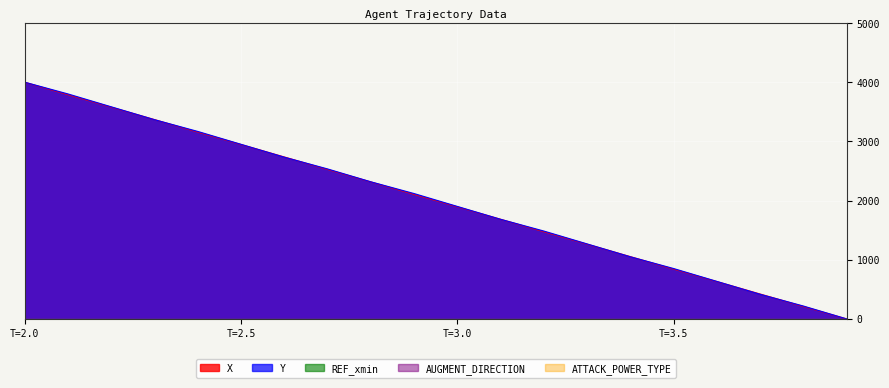

True or false: ATTACK_POWER_TYPE has a value of 1.0 at 3.6.

True